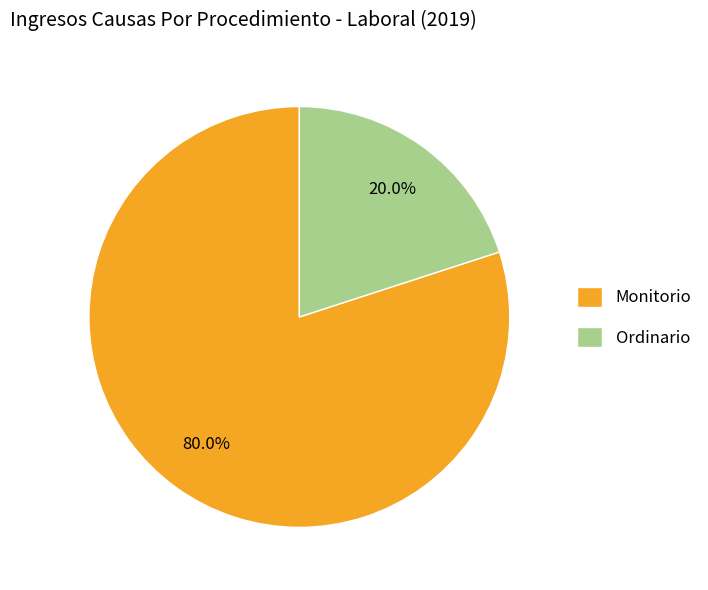

What percentage is NOT represented by Monitorio?

20.0%